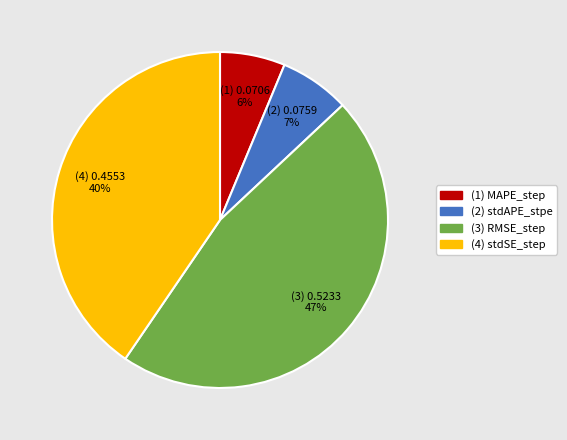

Does any single category account for the majority?

No